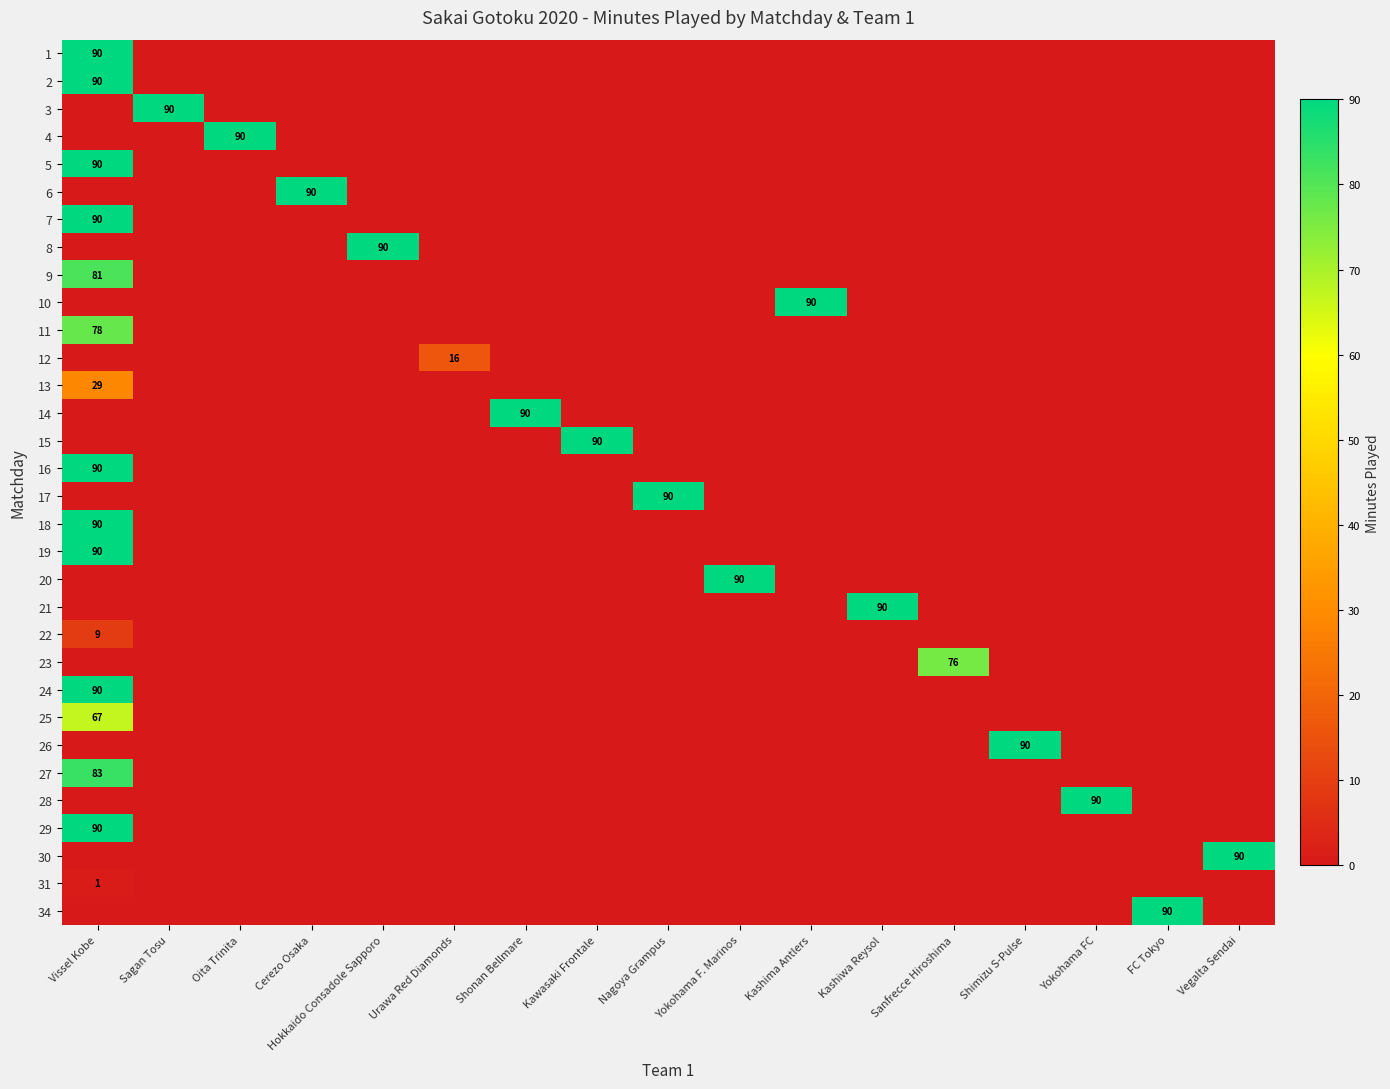

Is the value of 18 at Kawasaki Frontale greater than the value of 1 at FC Tokyo?

No